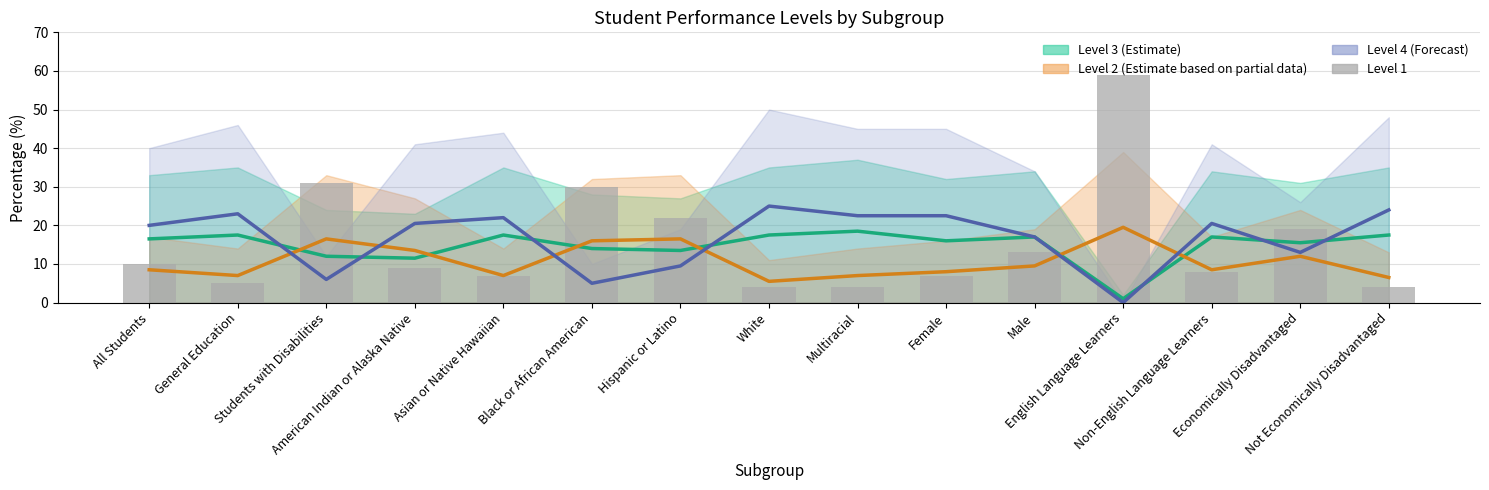

What is the lowest value of the Level 3 center series?

1.0